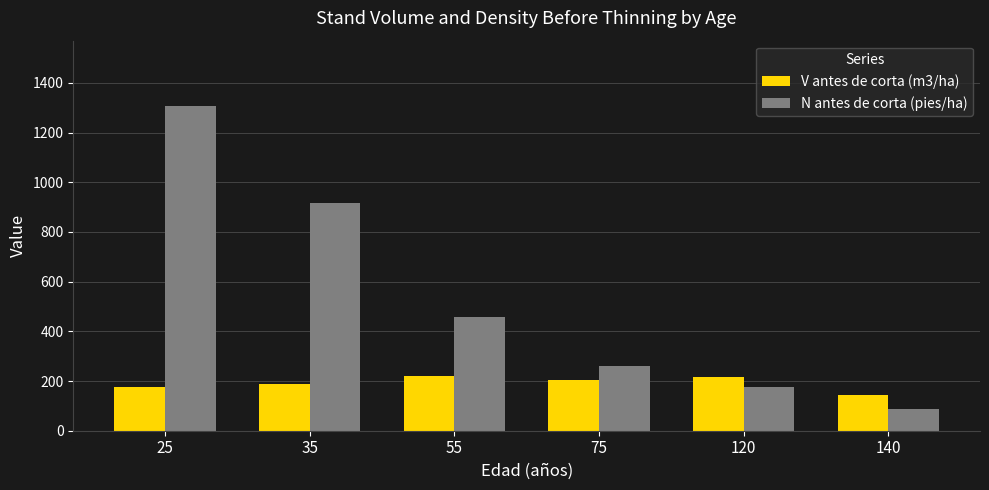

Where is N antes de corta (pies/ha) nearest to the value 697?

35